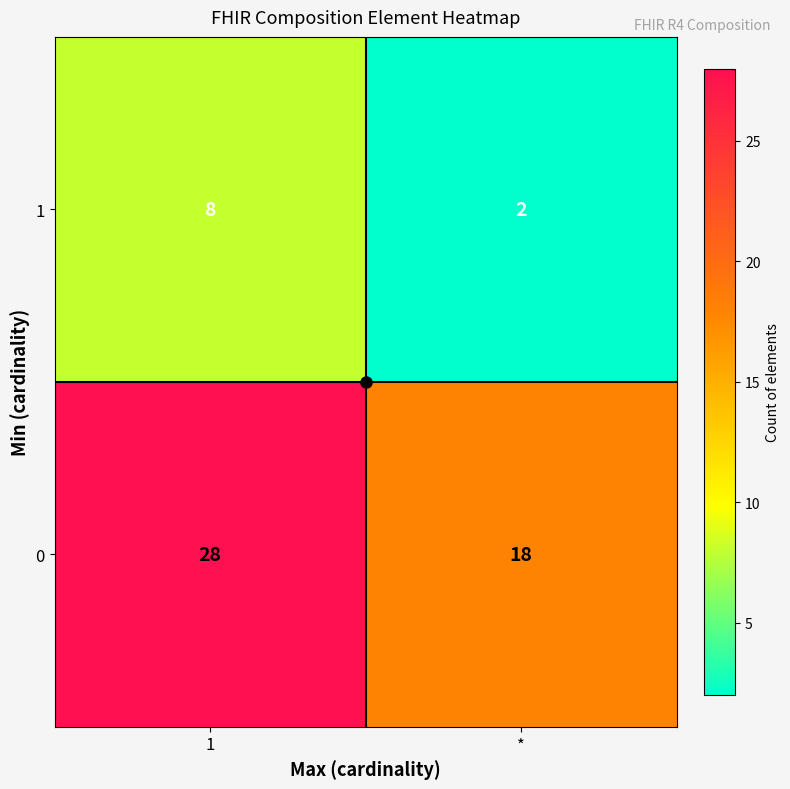

Is it true that 0 equals 18 at *?

True